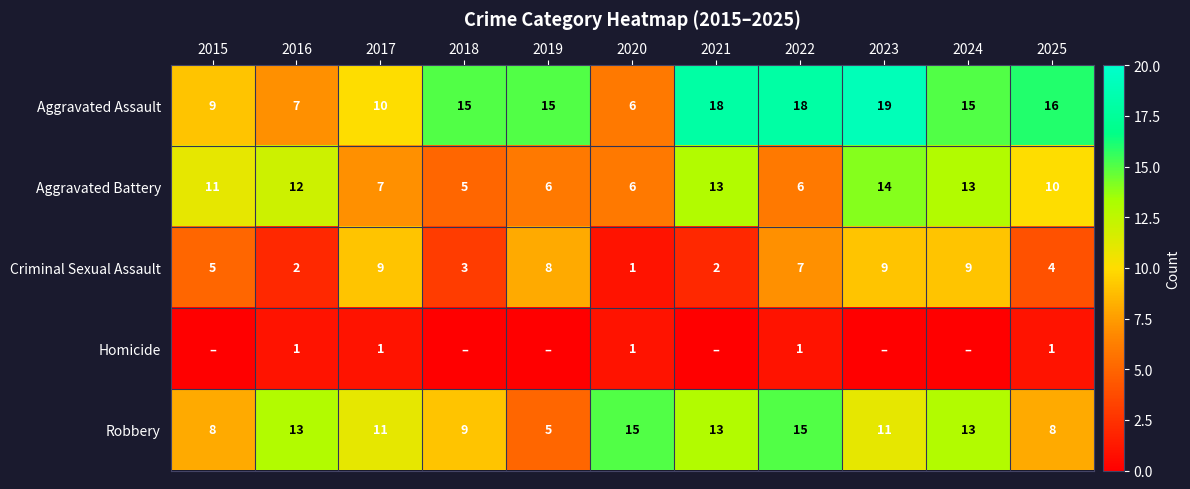

How many Criminal Sexual Assault values are between 2 and 9?

10